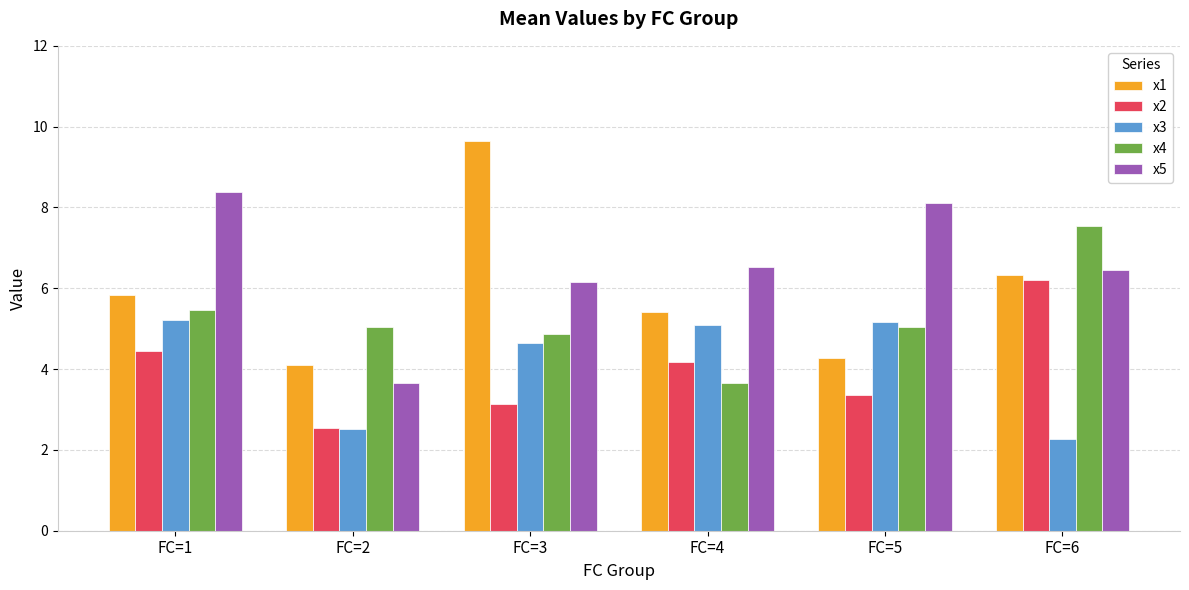

Reading left to right, extract all data points from this chart.

x1: FC=1=5.8	FC=2=4.1	FC=3=9.7	FC=4=5.4	FC=5=4.3	FC=6=6.3
x2: FC=1=4.4	FC=2=2.6	FC=3=3.1	FC=4=4.2	FC=5=3.3	FC=6=6.2
x3: FC=1=5.2	FC=2=2.5	FC=3=4.6	FC=4=5.1	FC=5=5.2	FC=6=2.3
x4: FC=1=5.5	FC=2=5.0	FC=3=4.9	FC=4=3.7	FC=5=5.0	FC=6=7.5
x5: FC=1=8.4	FC=2=3.7	FC=3=6.2	FC=4=6.5	FC=5=8.1	FC=6=6.5